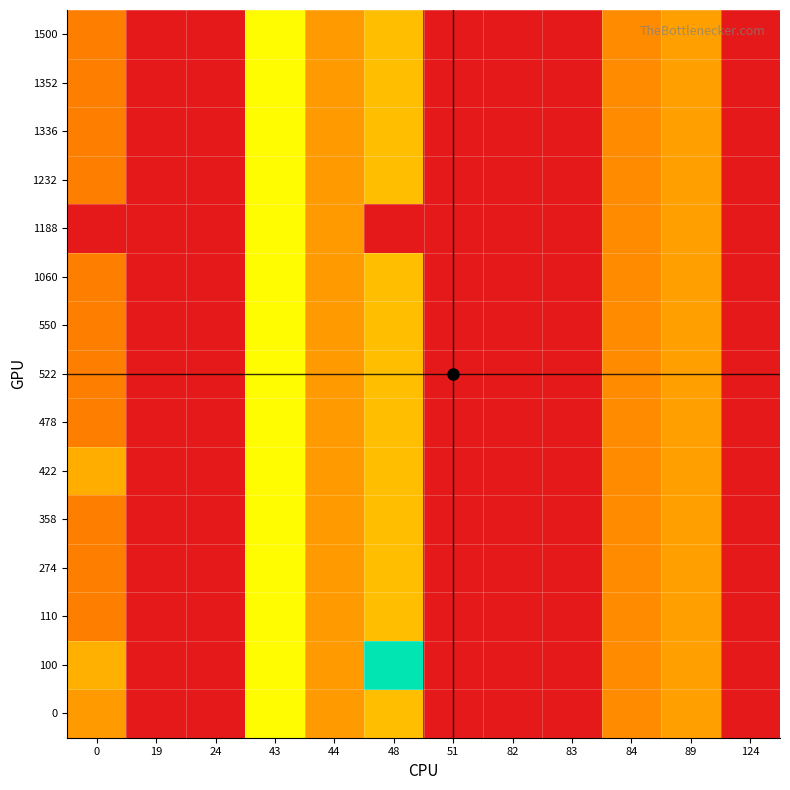

How many categories are shown in the chart?

12